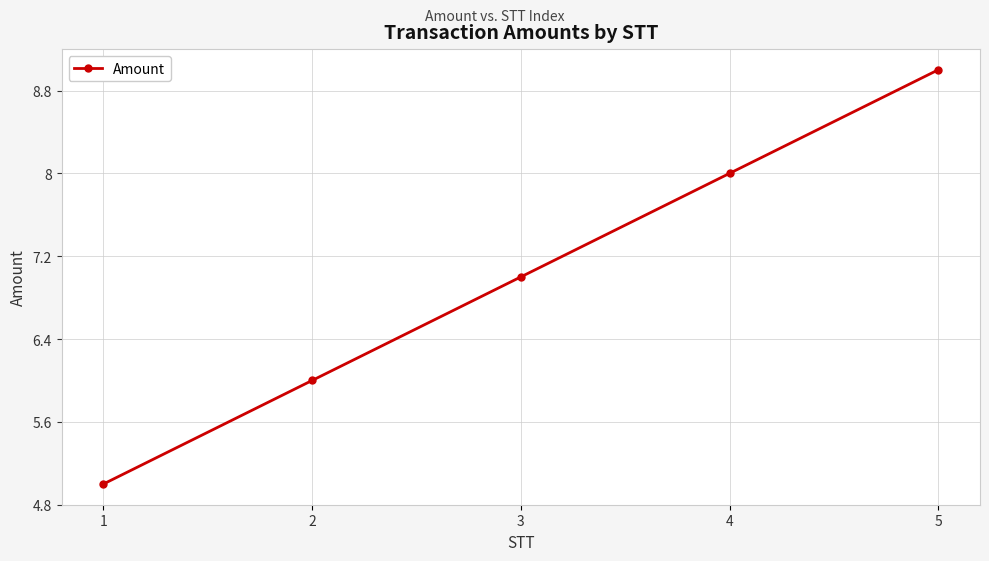

Which label corresponds to the largest value in the chart?

5